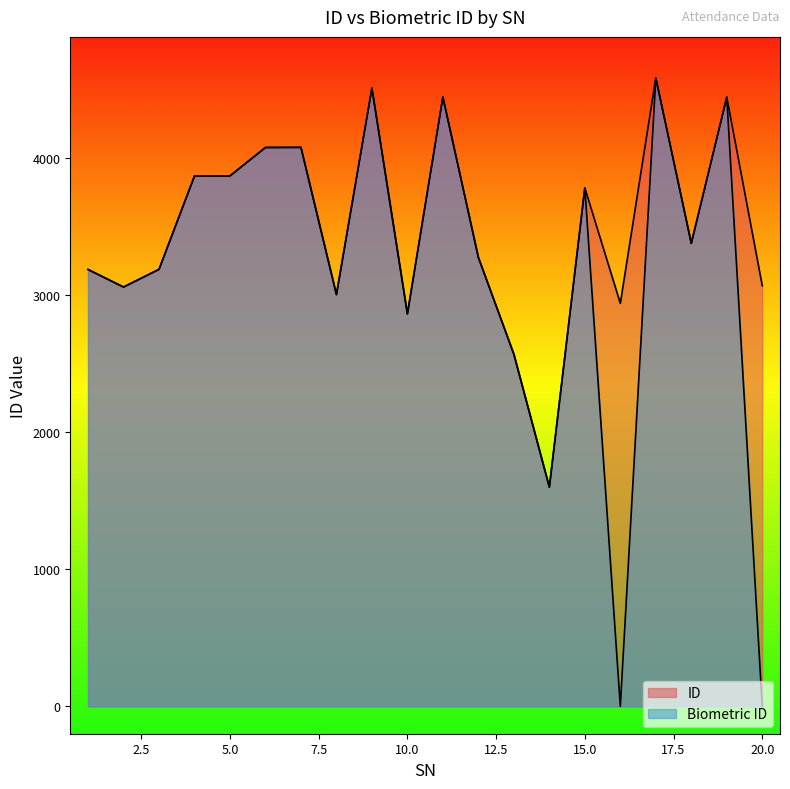

Count the number of data series in this chart.

2